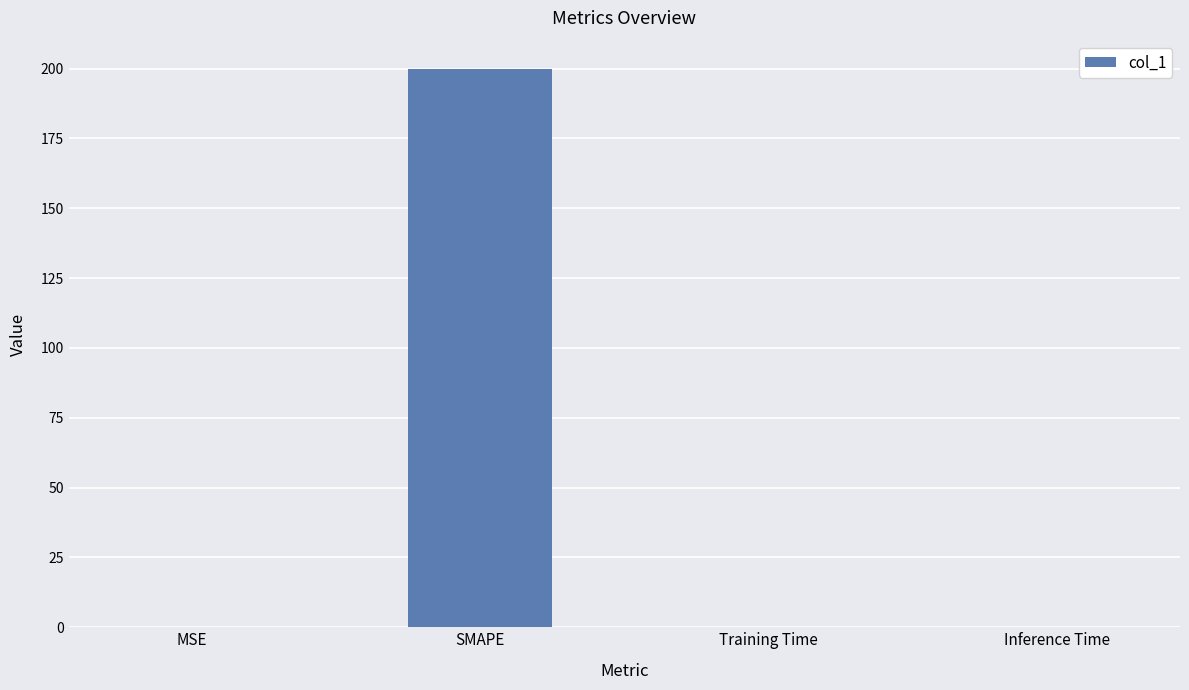

The chart shows a value of 0.0 at Inference Time. True or false?

True